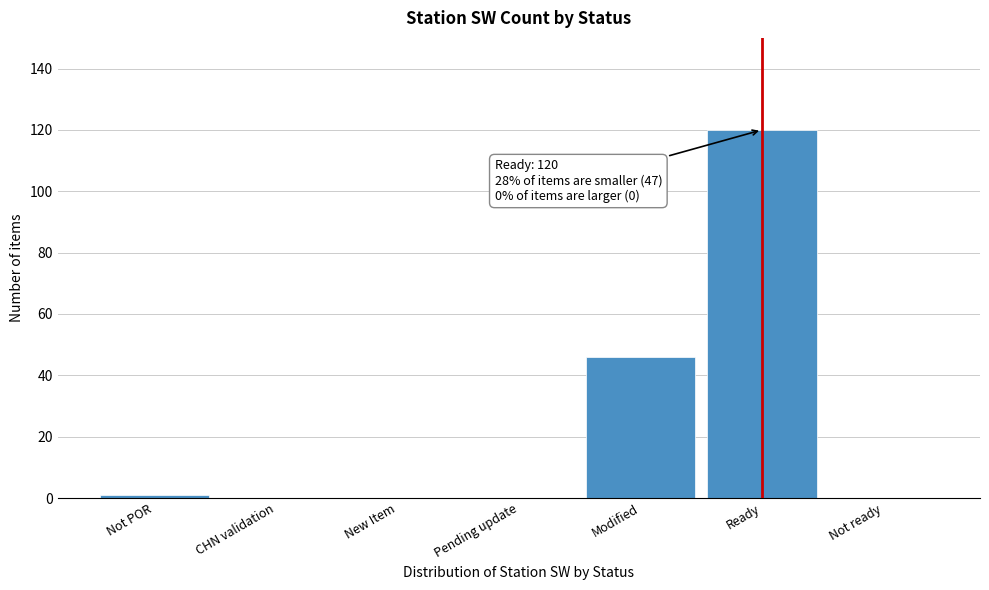

Reading left to right, list all the values displayed in this chart.

Not POR=1	CHN validation=0	New Item=0	Pending update=0	Modified=46	Ready=120	Not ready=0